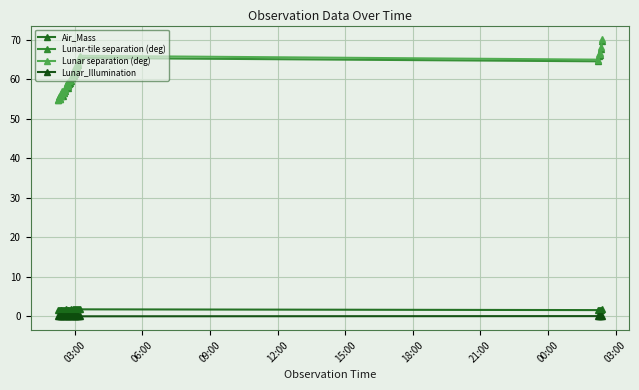

How many lines are shown in the chart?

4